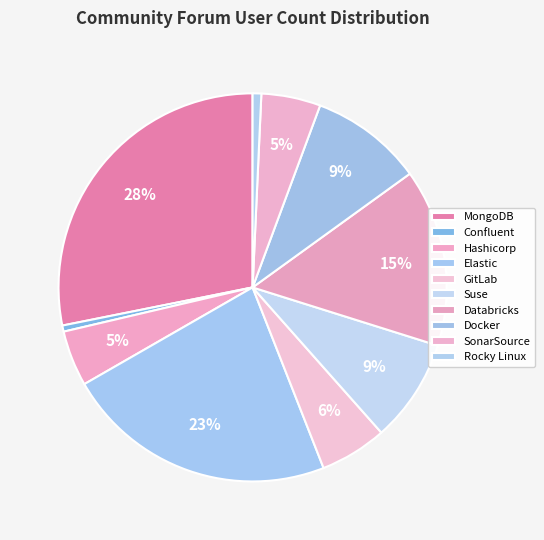

How many segments does this pie chart have?

10